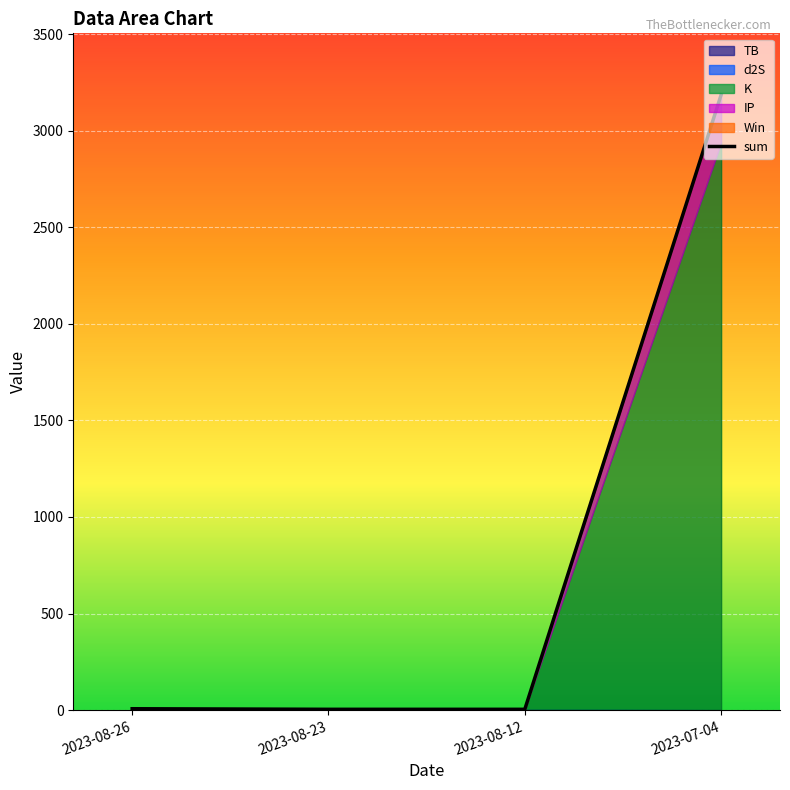

What is the approximate value at 2023-07-04?

3185.1